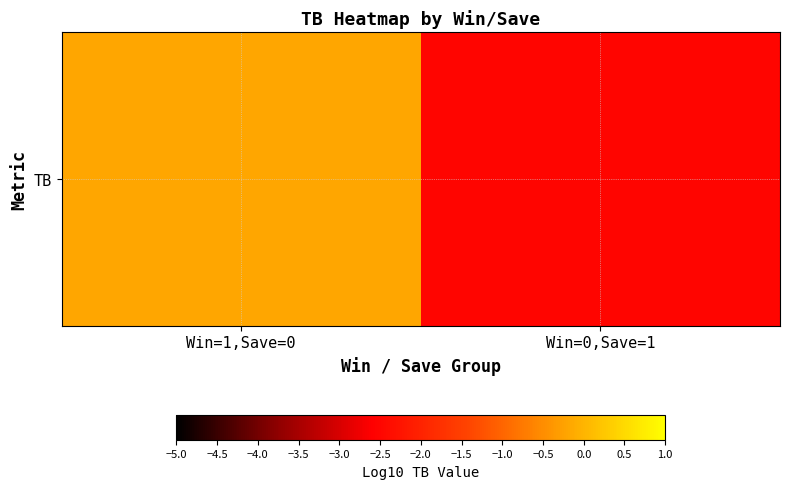

List the labels in order of value, smallest first.

Win=0,Save=1, Win=1,Save=0